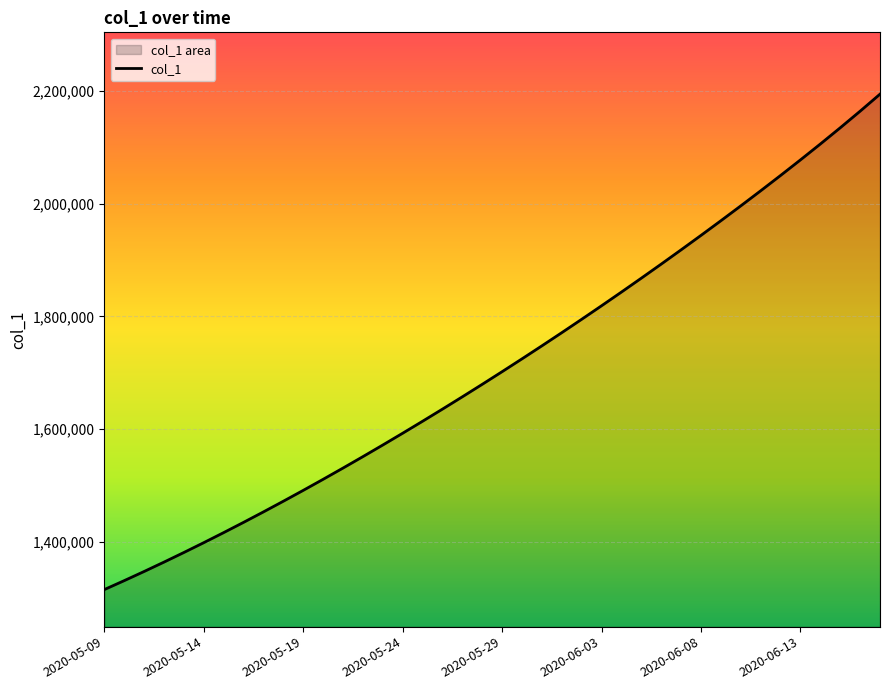

What is the value of the 17th point from the left?

1613845.5